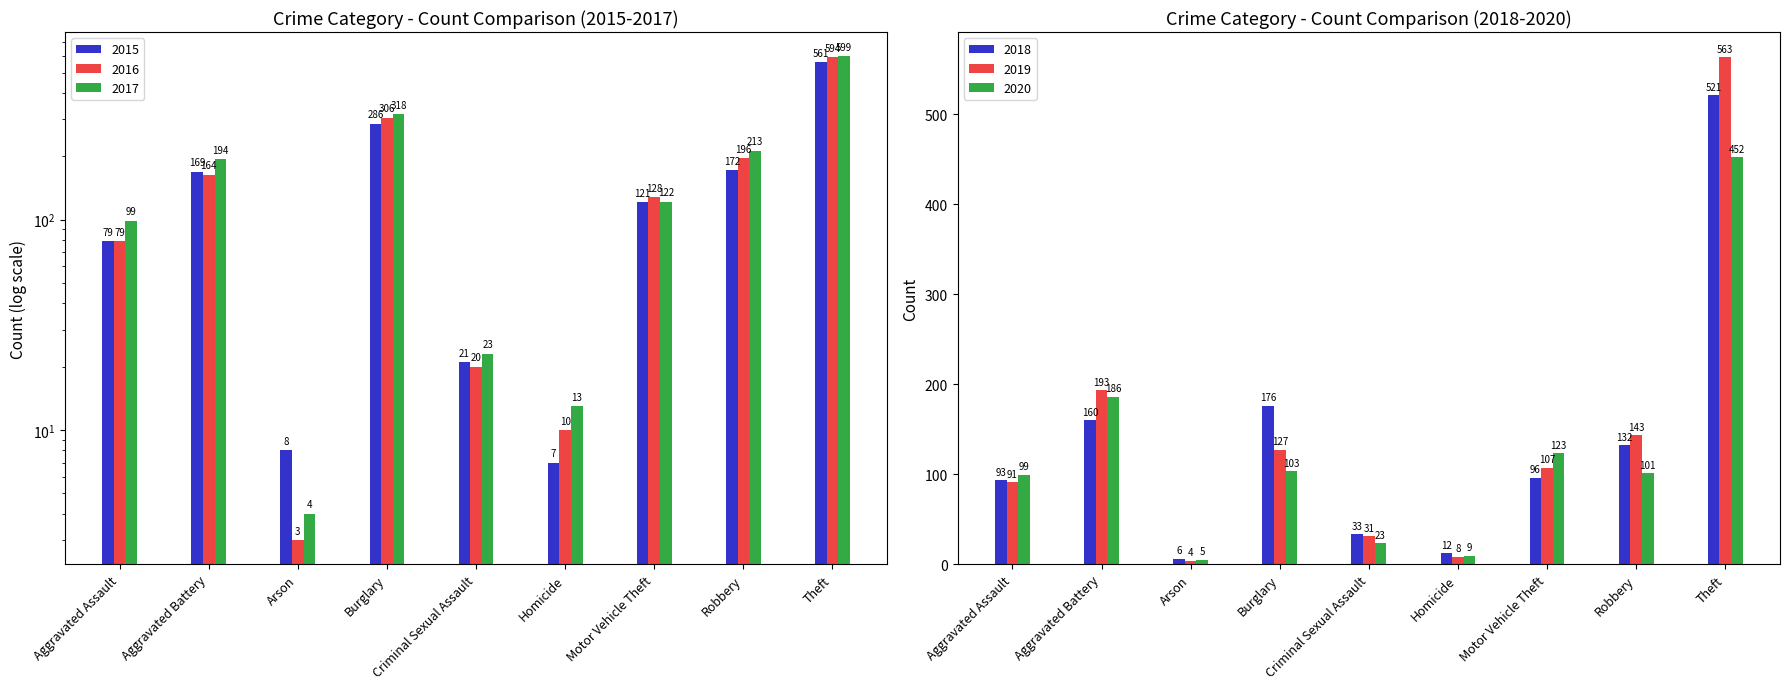

What is the sum of all 2020 values?

1101